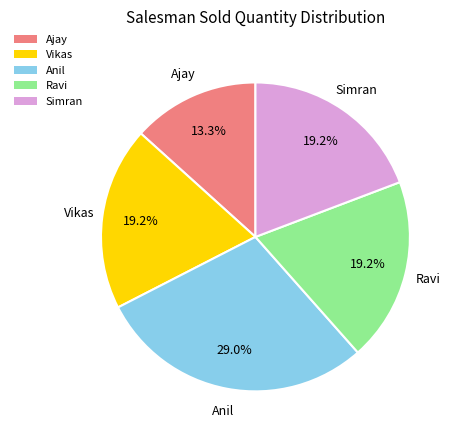

True or false: Simran accounts for 8% of the total.

False